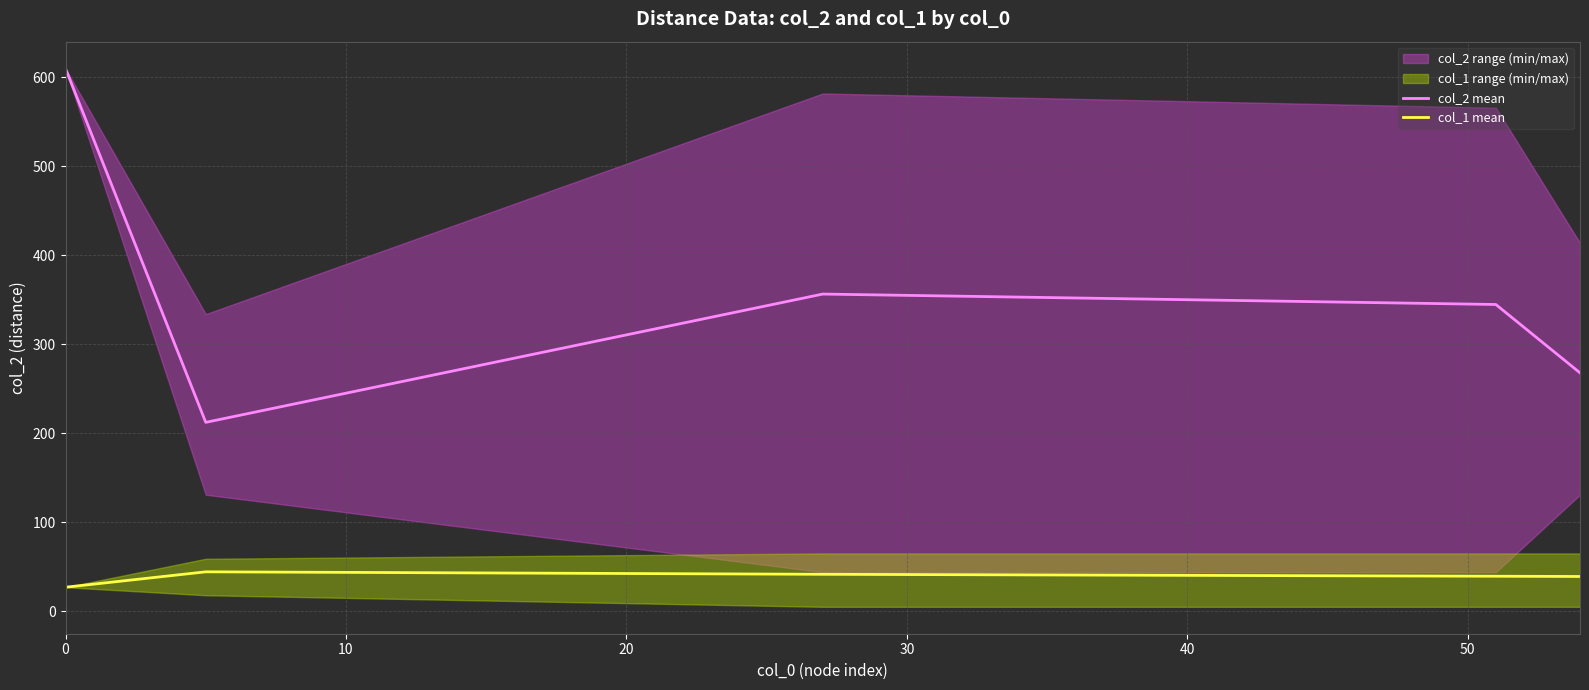

True or false: col_2 mean and col_1 mean cross at least once.

False